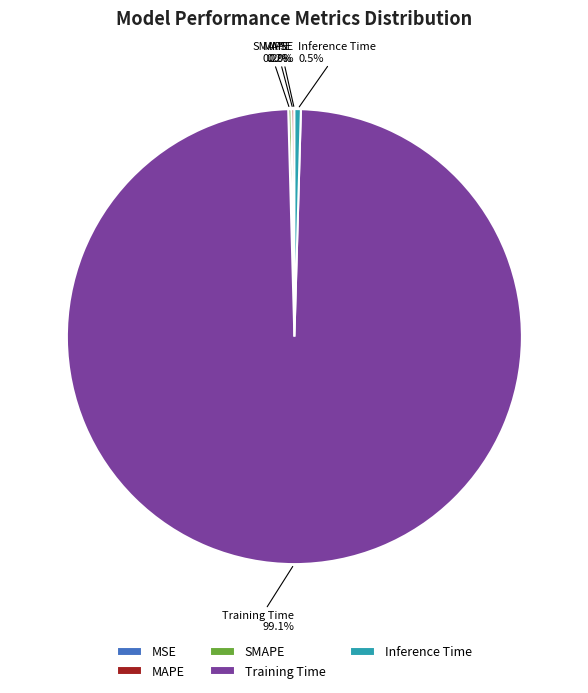

Is there a majority slice in this chart?

Yes